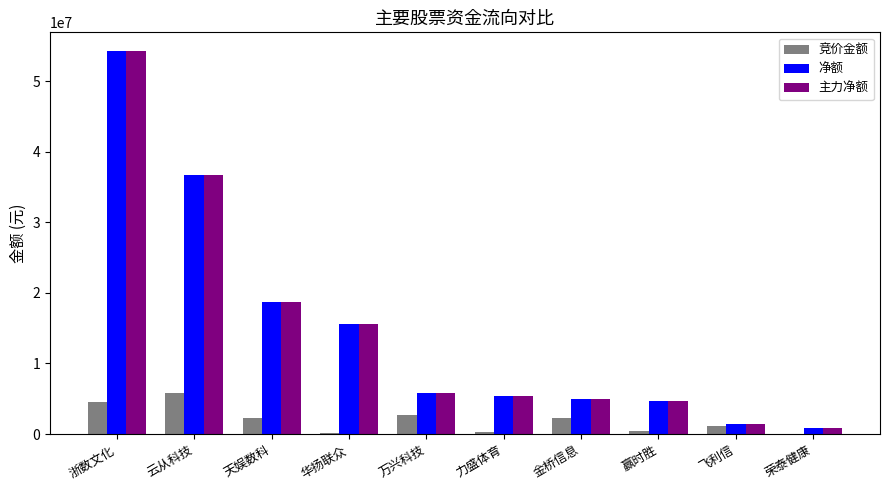

Which label corresponds to the largest value in the chart?

浙数文化